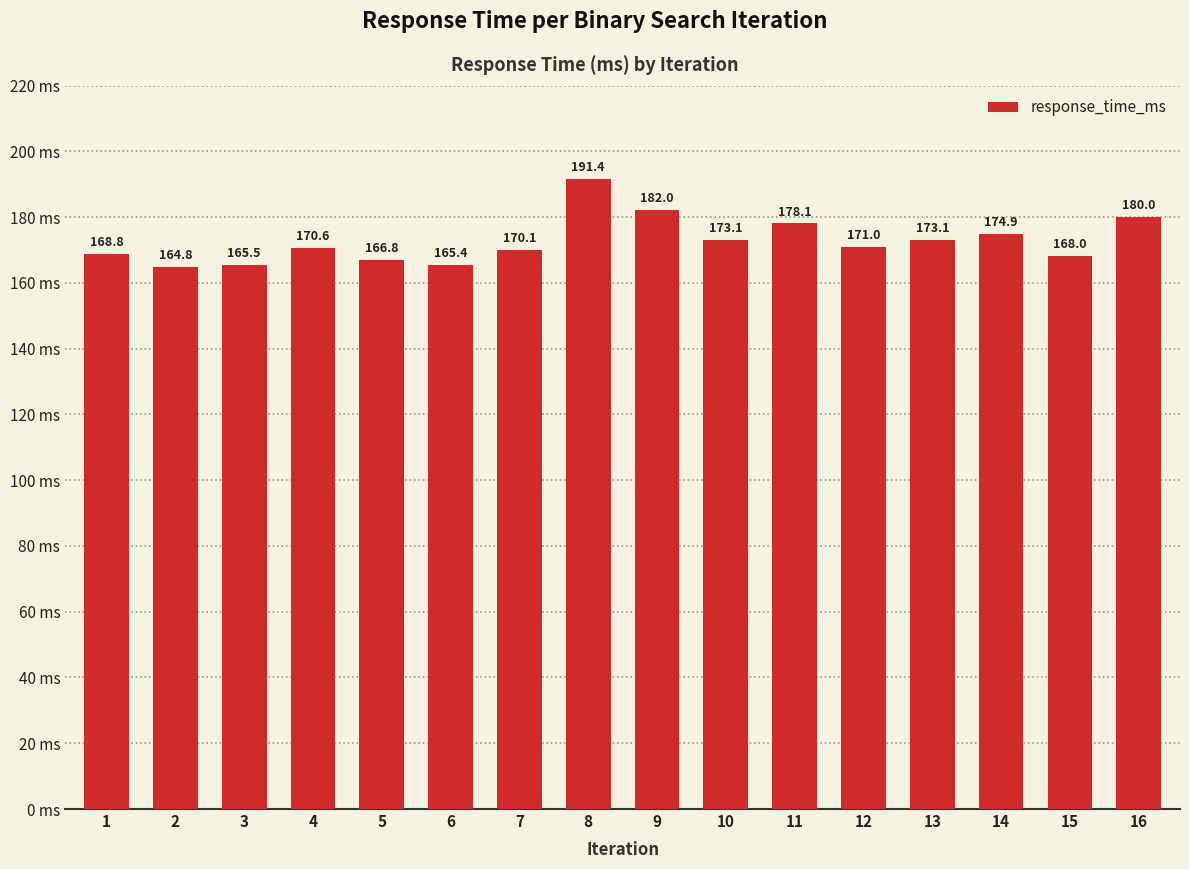

True or false: the data shows 271.2 at 4.

False